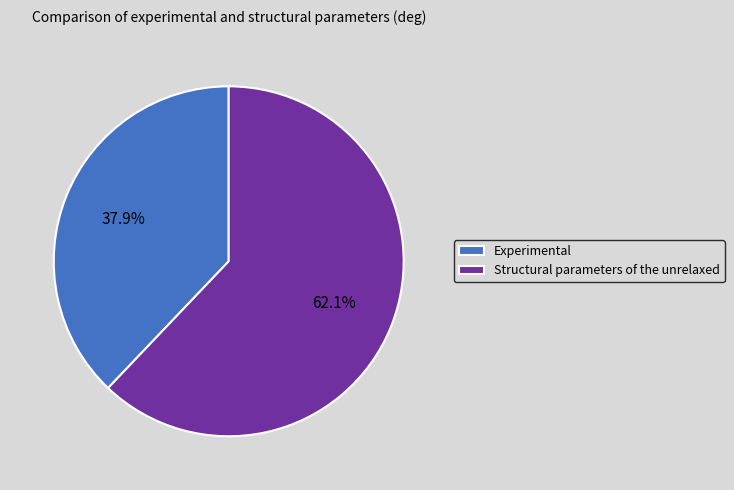

What is the majority slice?

Structural parameters of the unrelaxed